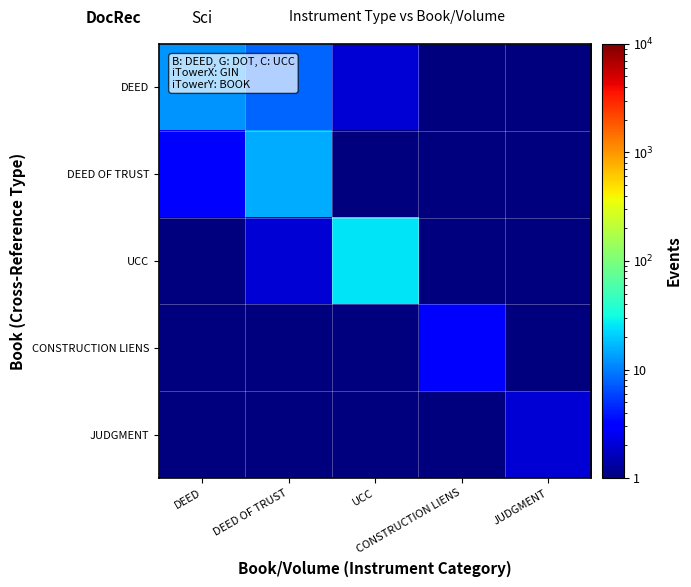

Which has a higher value, DEED OF TRUST or DEED?

DEED